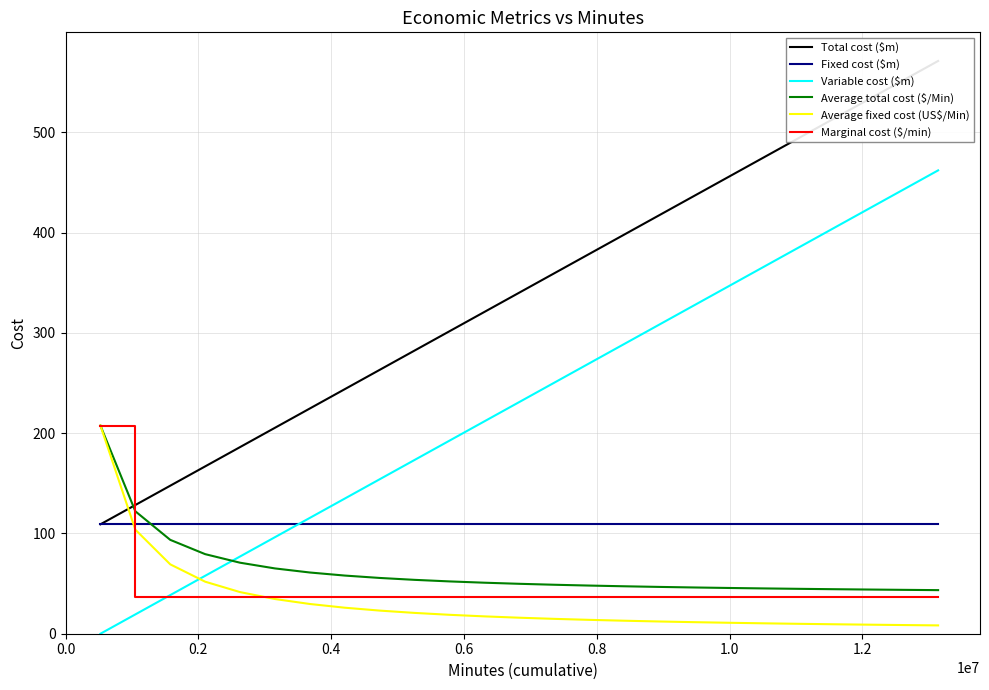

How many values in the Total cost ($m) series are below 340?

12